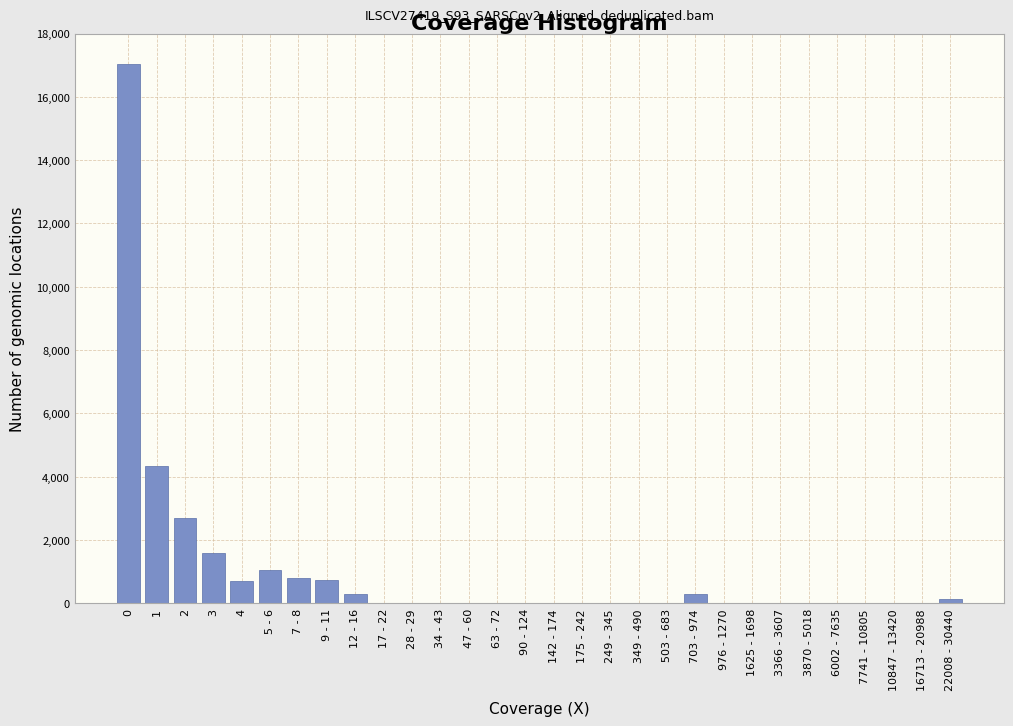

What is the greatest value displayed?

17050